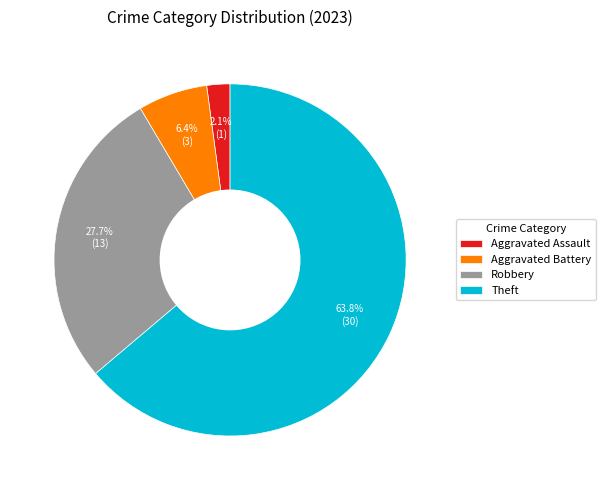

Which slice is the largest?

Theft